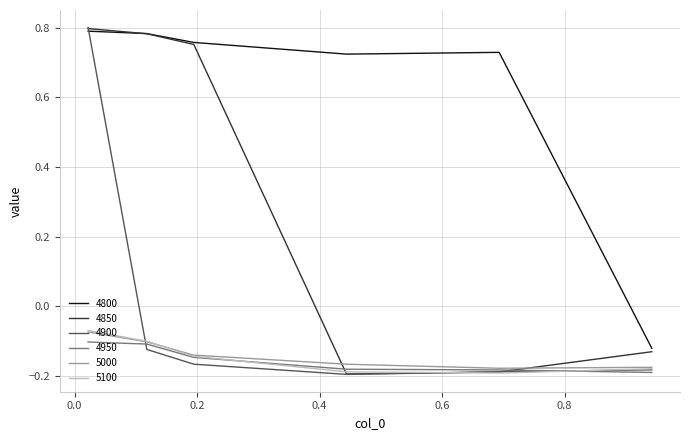

Which series has the largest total across all categories?

4800